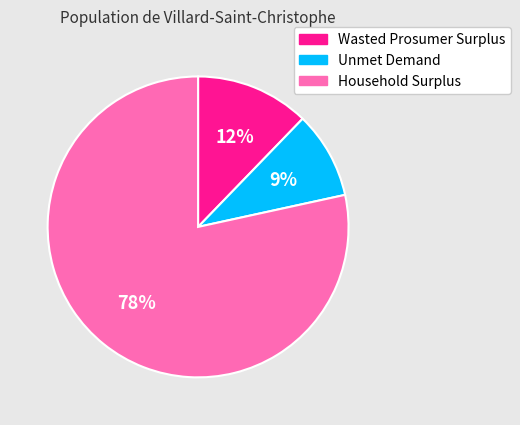

What percentage is the Unmet Demand slice, to the nearest percent?

9%